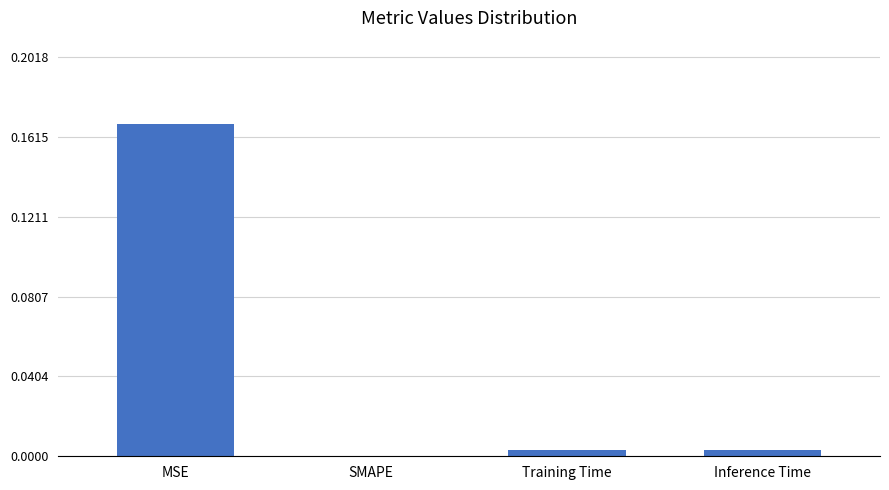

Between MSE and Inference Time, which is larger?

MSE